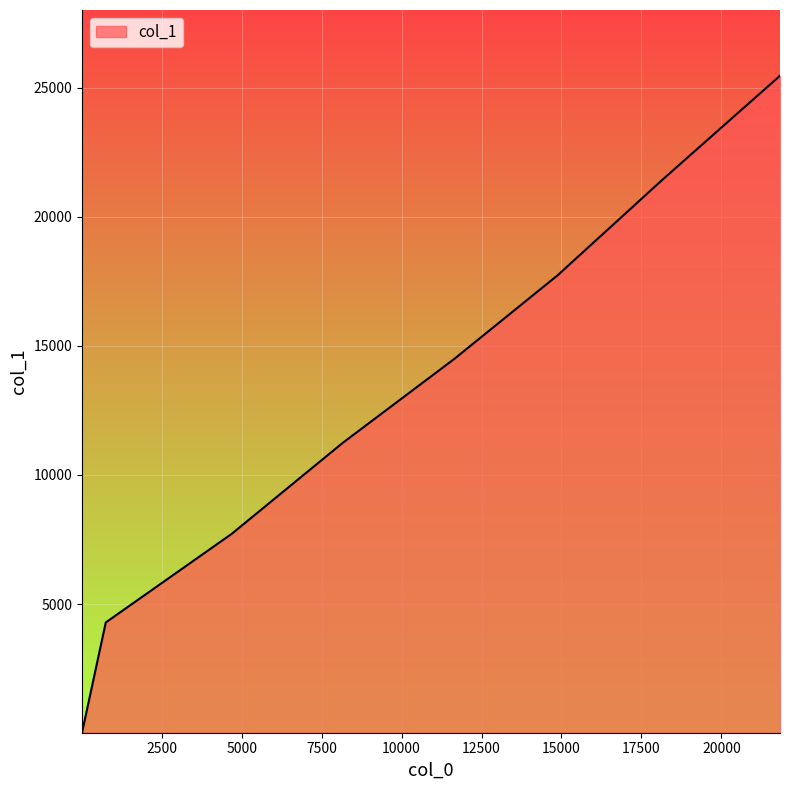

What is the greatest value displayed?

25466.8